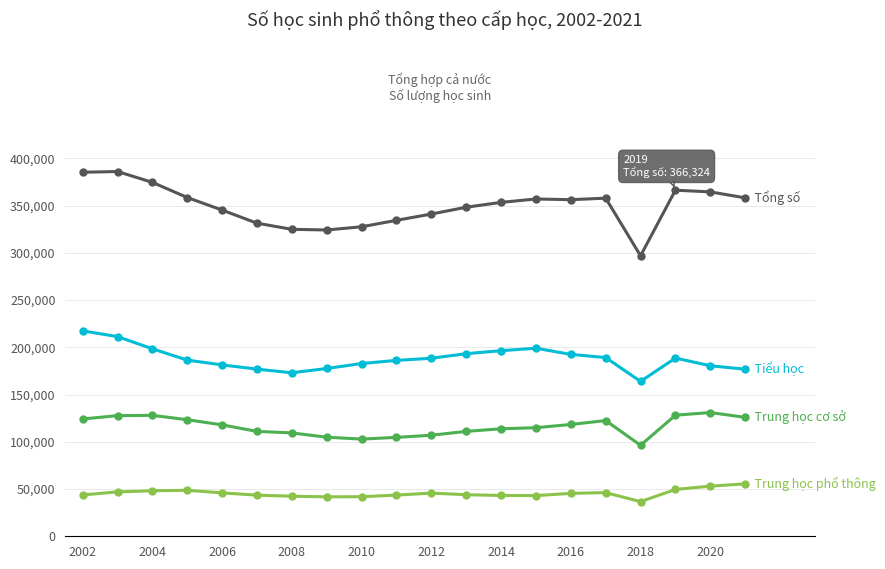

How many data points does each series have?

20